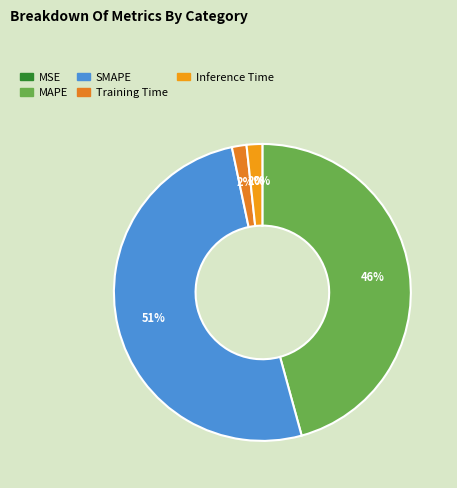

What is the largest slice in the pie chart?

SMAPE